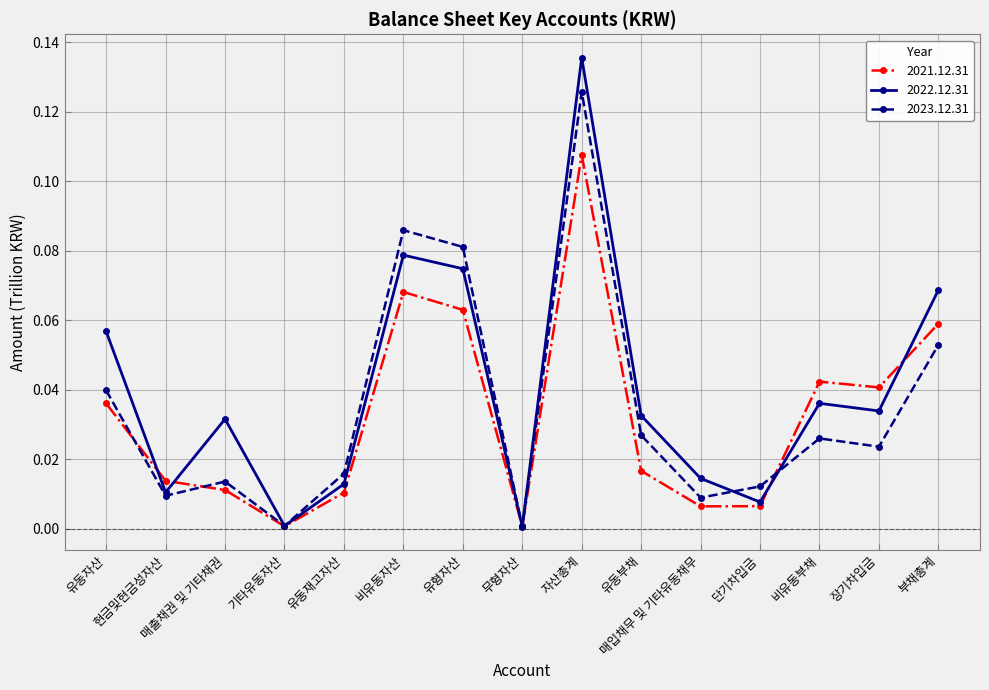

List the series in order of their peak value, highest first.

2022.12.31, 2023.12.31, 2021.12.31